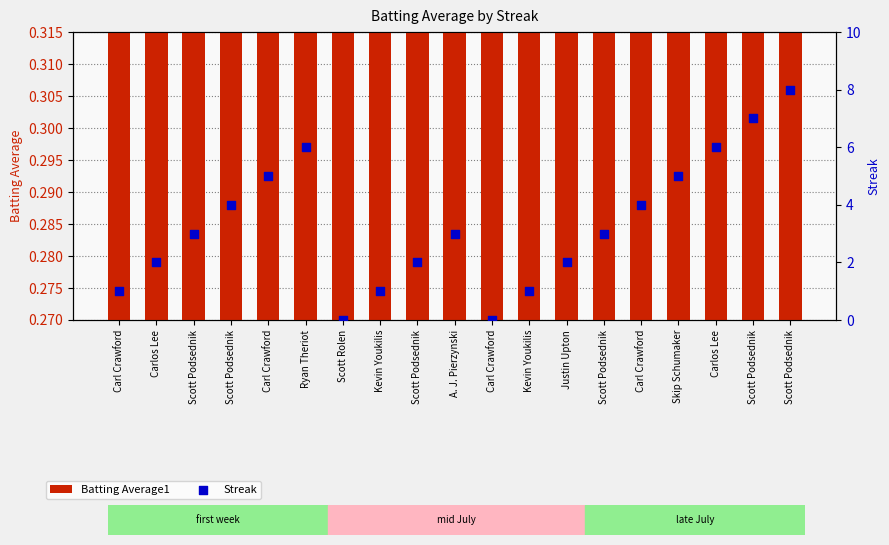

Which series reaches the minimum Y coordinate?

Streak